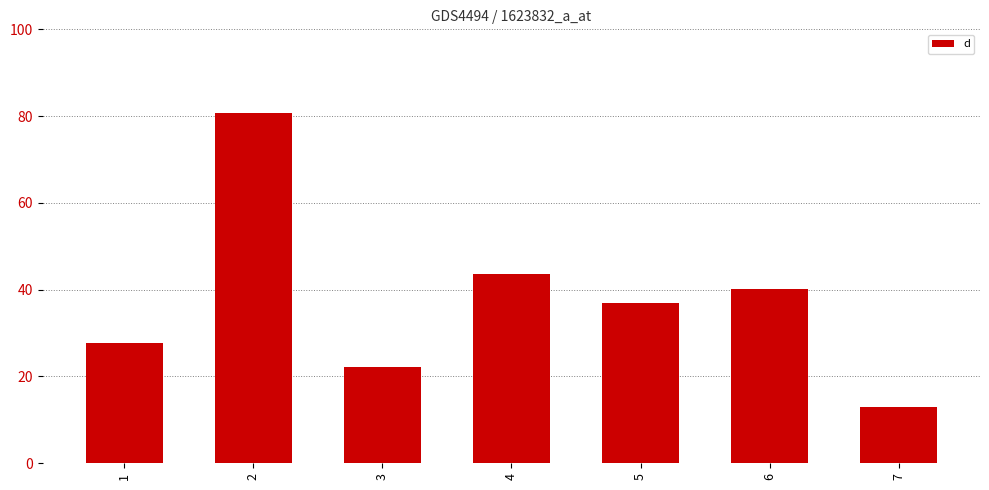

Are the bars horizontal?

No